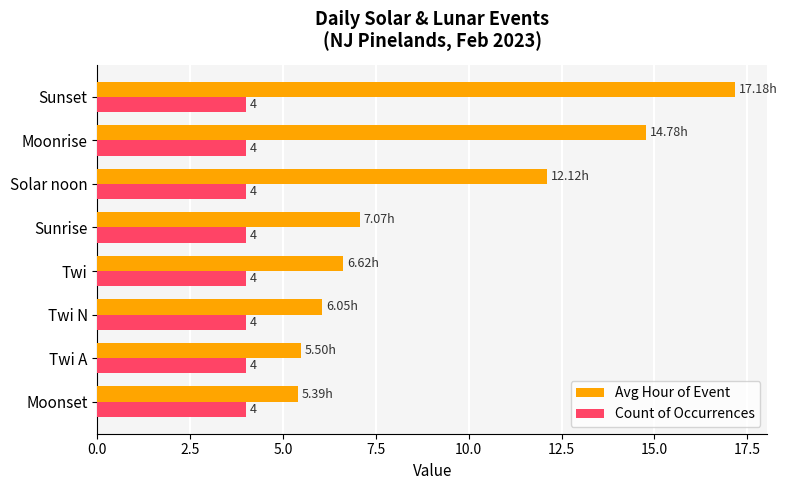

At which label does Avg Hour of Event reach its peak?

Sunset